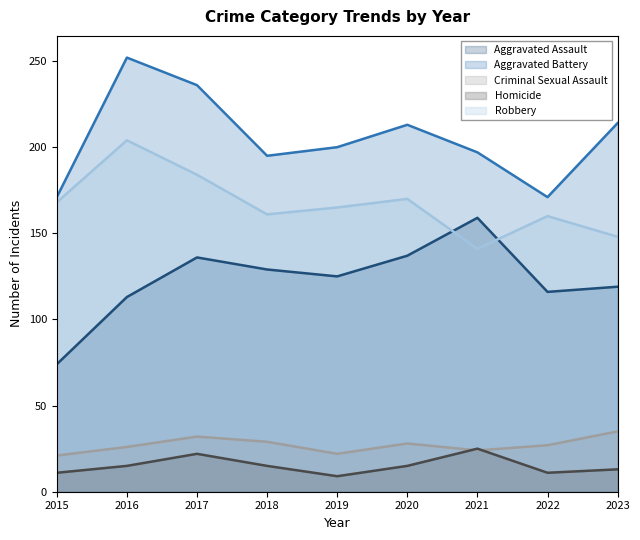

At how many categories does at least one series exceed 228?

2